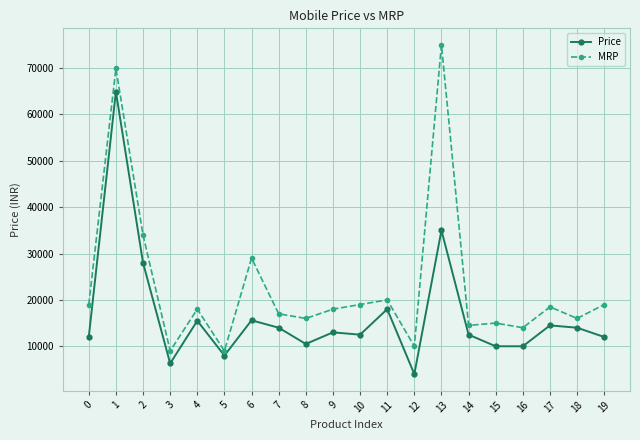

Is it true that MRP equals 18999 at 10?

True